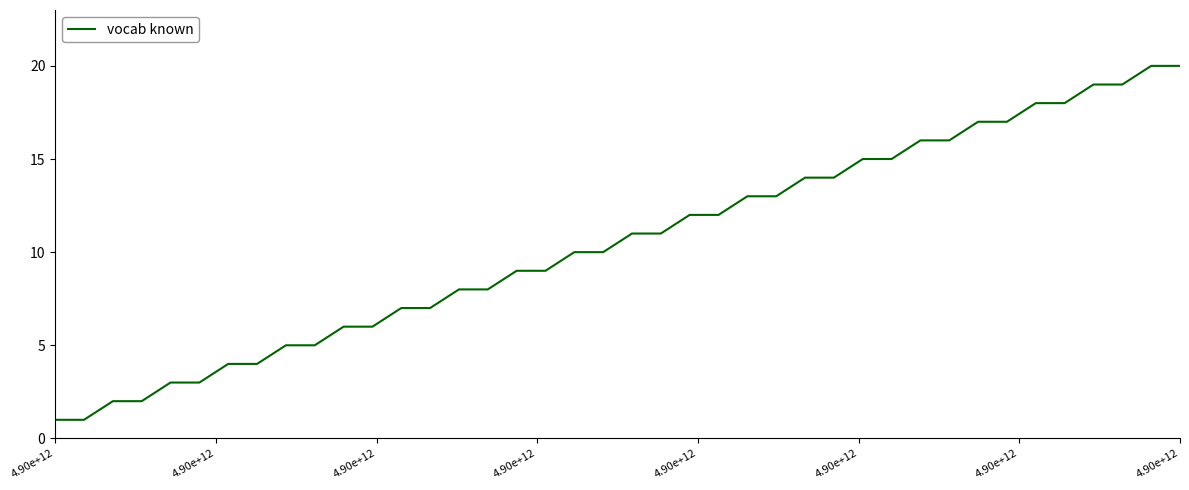

Does the chart display data point markers on the line(s)?

No